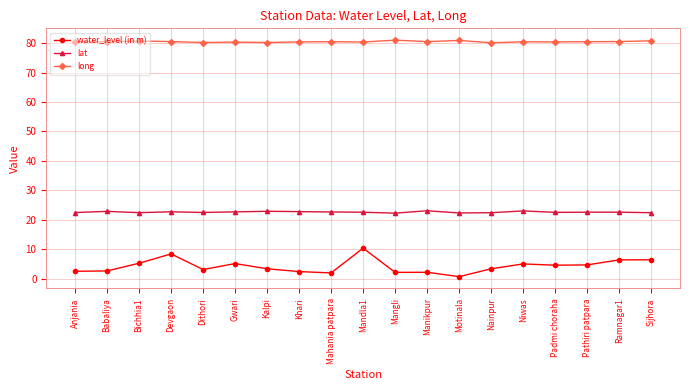

True or false: long and water_level (in m) cross at least once.

False